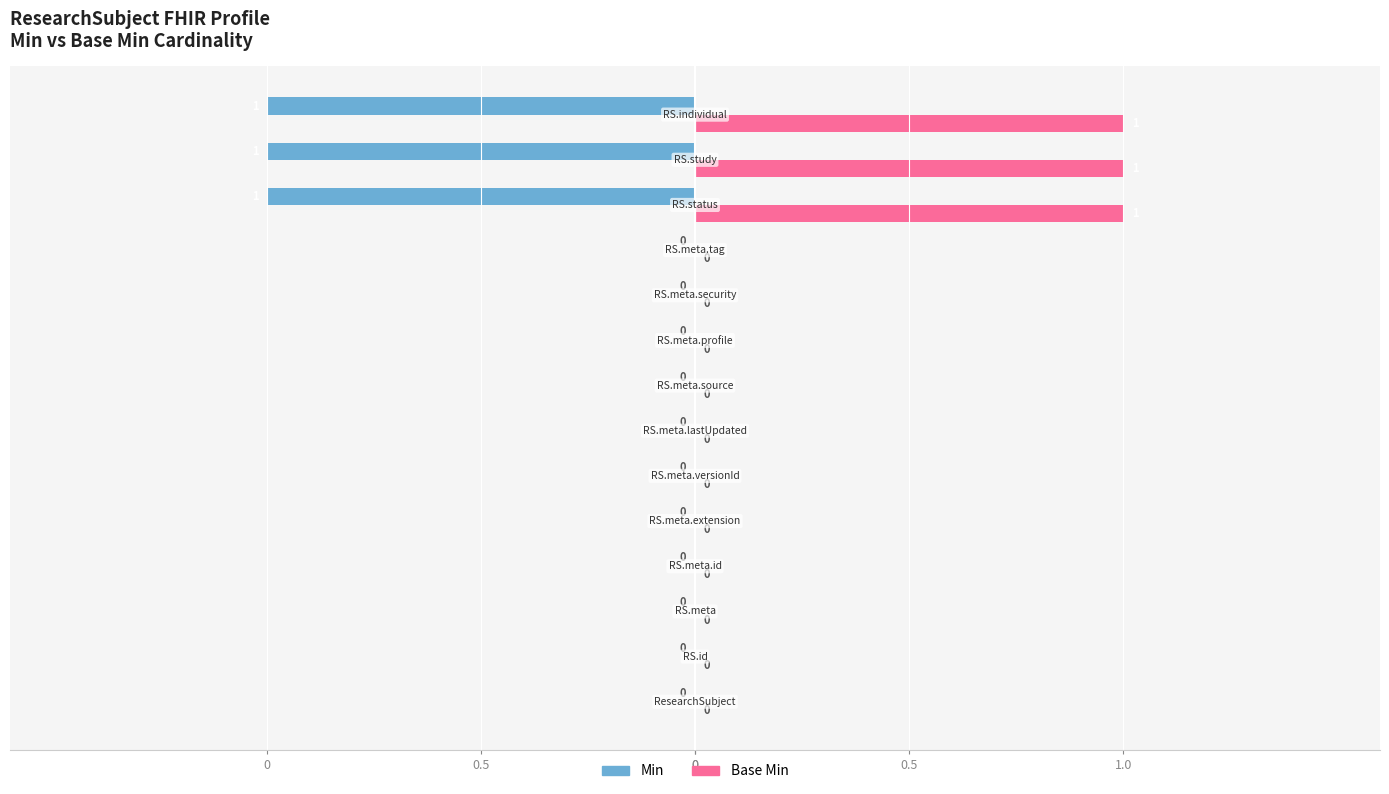

What is the highest value of the Base Min series?

1